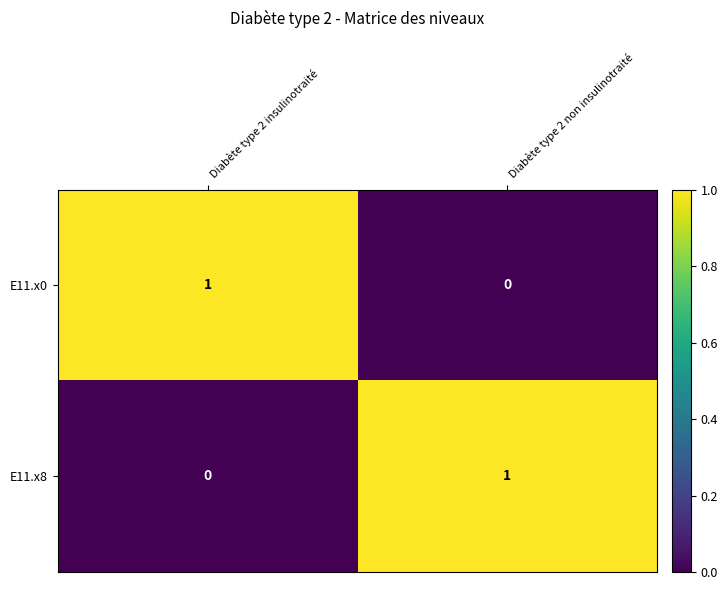

Rank the series at Diabète type 2 insulinotraité from lowest to highest value.

E11.x8, E11.x0